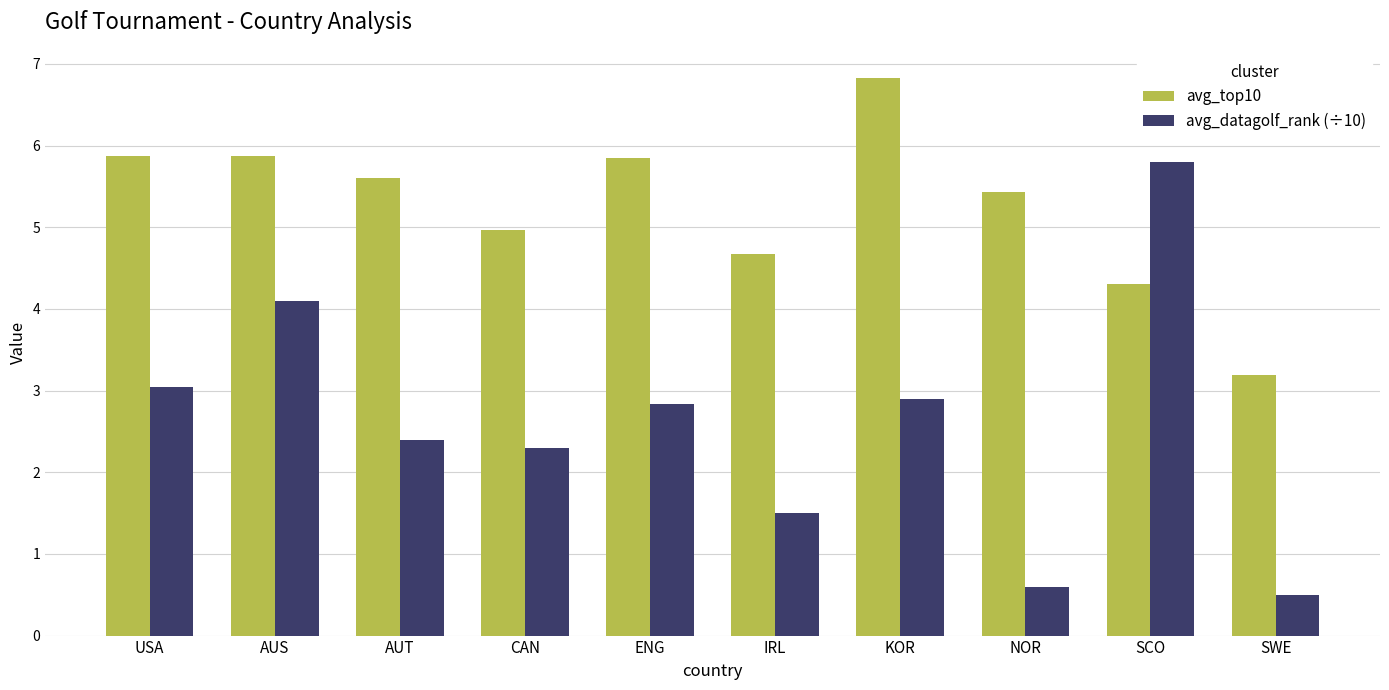

At how many categories does at least one series exceed 2?

10